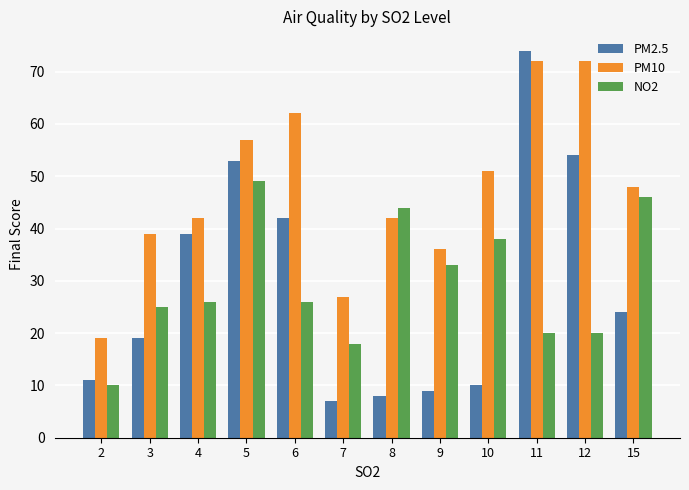

Reading right to left, list all the values displayed in this chart.

PM2.5: 15=24	12=54	11=74	10=10	9=9	8=8	7=7	6=42	5=53	4=39	3=19	2=11
PM10: 15=48	12=72	11=72	10=51	9=36	8=42	7=27	6=62	5=57	4=42	3=39	2=19
NO2: 15=46	12=20	11=20	10=38	9=33	8=44	7=18	6=26	5=49	4=26	3=25	2=10